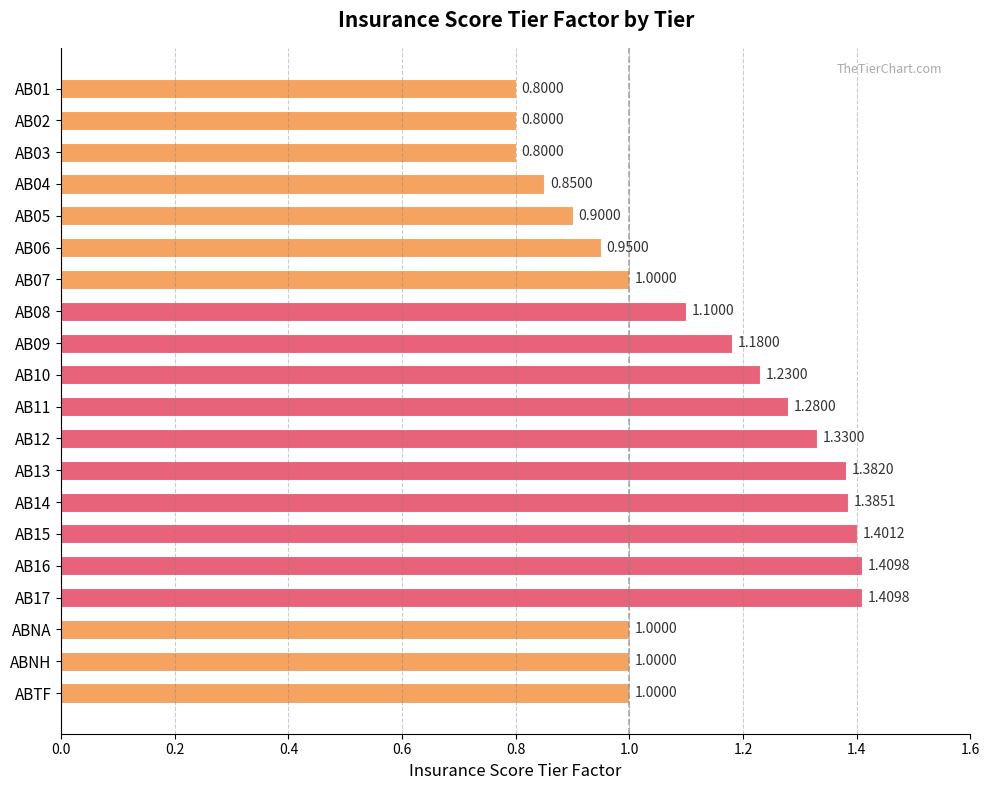

Which has a higher value, AB17 or AB03?

AB17